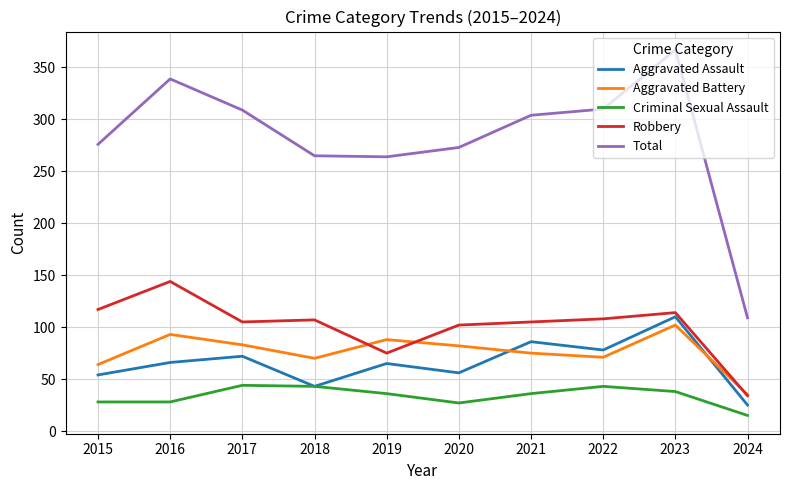

List the series in order of their peak value, lowest first.

Criminal Sexual Assault, Aggravated Battery, Aggravated Assault, Robbery, Total